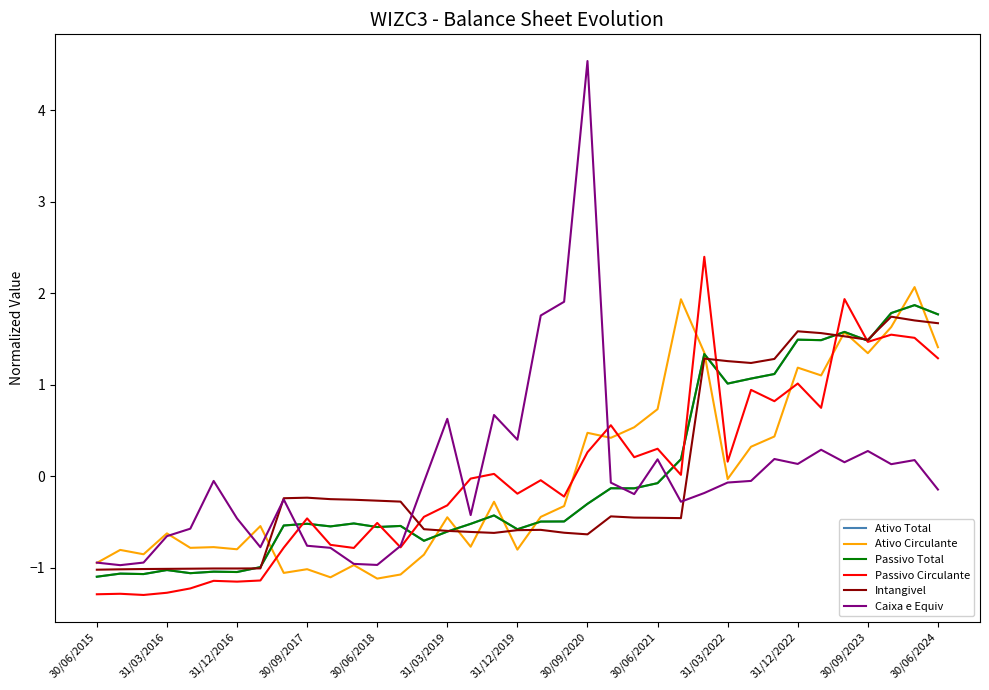

True or false: Ativo Circulante and Intangivel intersect in this chart.

True